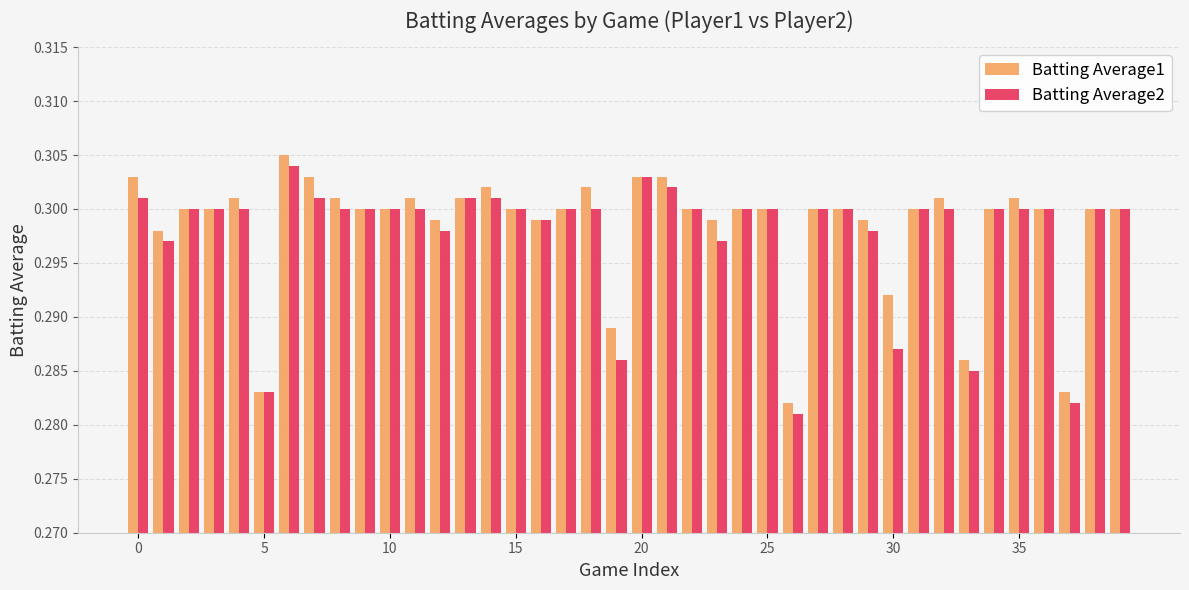

At how many categories does at least one series exceed 0?

40